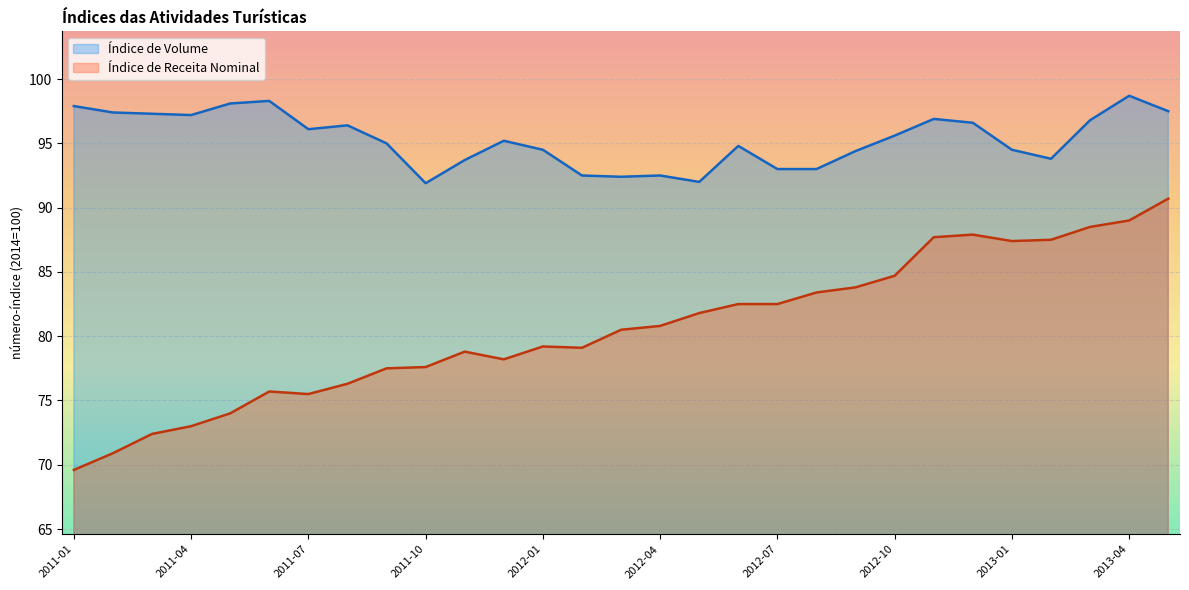

What is the label of the 6th point from the right?

2012-12